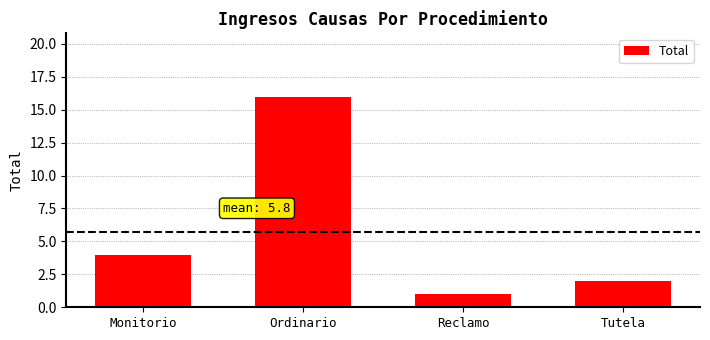

What is the change in value from Ordinario to Reclamo?

-15